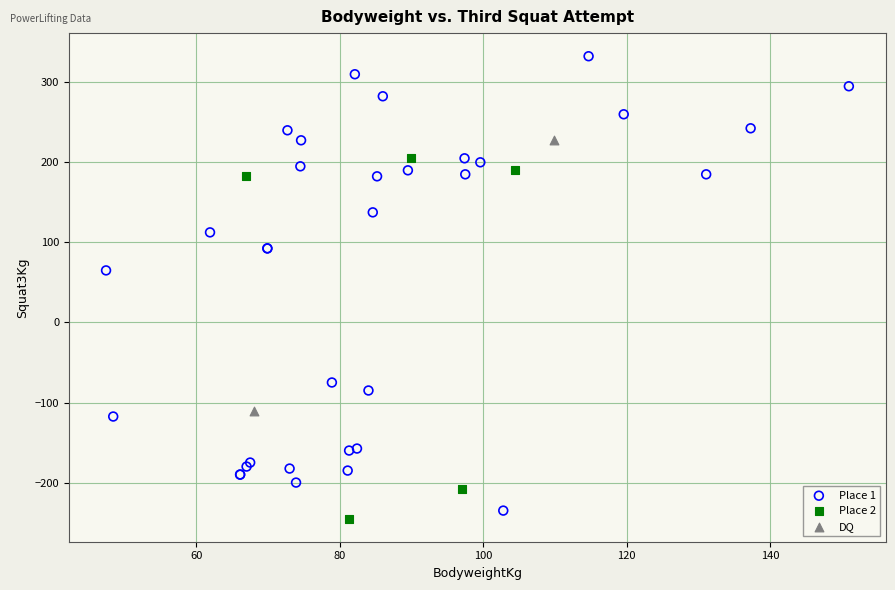

Which series has the widest spread of Y values?

Place 1